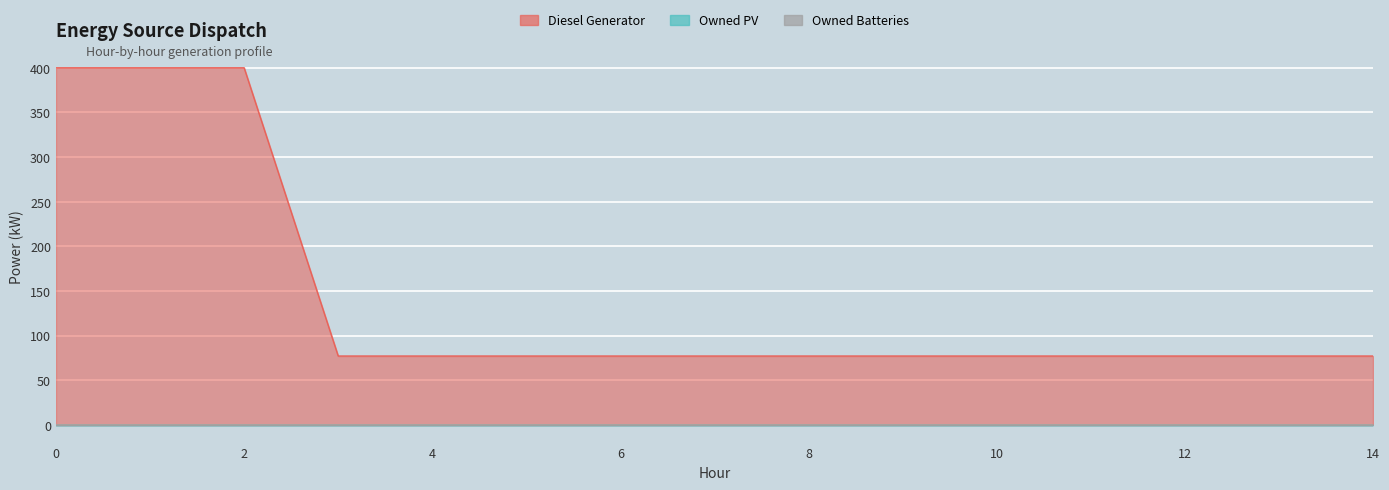

At 5, list the series in order from smallest to largest.

Owned PV, Owned Batteries, Diesel Generator